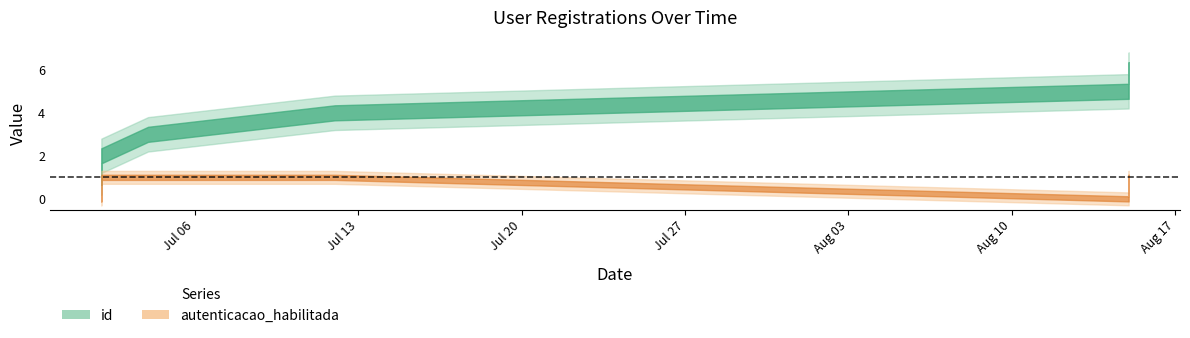

What is the difference between the highest and lowest values at 2024-08-15?

5